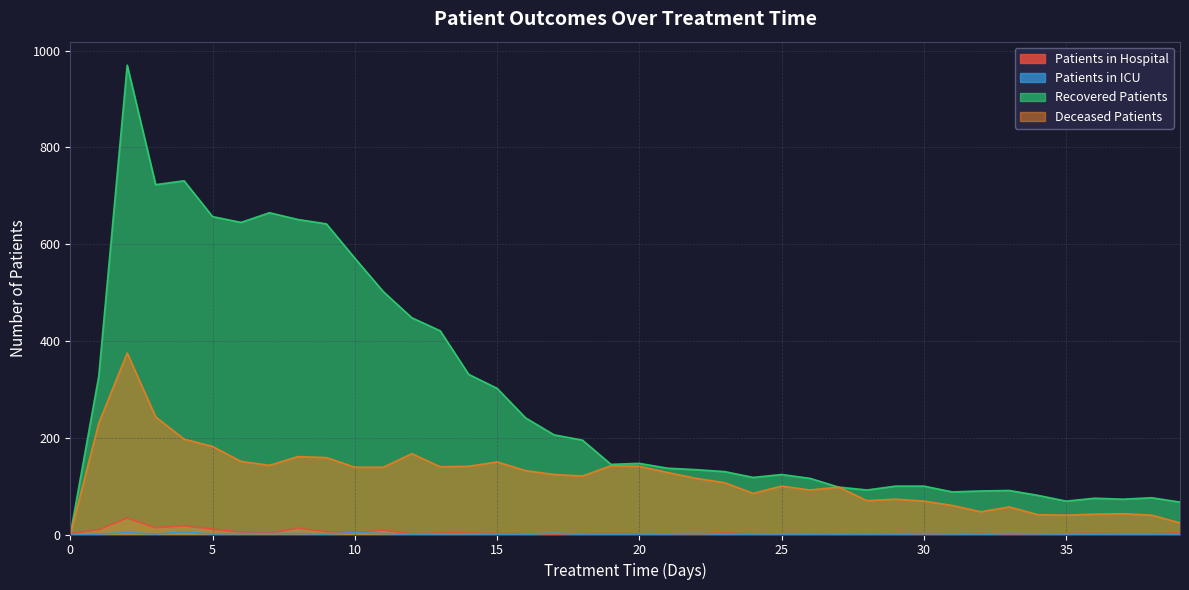

Reading right to left, what are all the values shown in this chart?

patients_in_hospital: 3	1	1	2	2	0	0	2	1	2	1	0	1	0	1	0	3	1	1	1	2	1	0	1	2	3	3	1	9	4	6	13	3	5	11	18	14	34	10	2
patients_in_icu: 0	0	0	0	1	1	2	0	1	2	0	0	0	0	1	0	0	2	1	0	0	0	3	0	0	1	1	0	2	4	1	2	2	2	1	5	1	4	1	0
recovered_patients: 67	76	73	75	69	81	91	90	88	100	100	92	98	116	124	118	130	134	137	147	145	195	206	241	302	331	421	448	502	571	642	651	665	645	657	731	723	970	327	0
deceased_patients: 24	40	43	42	40	41	57	47	60	69	73	70	98	92	100	85	107	116	128	141	142	121	124	132	150	141	140	167	139	139	159	161	143	151	182	197	243	375	230	0